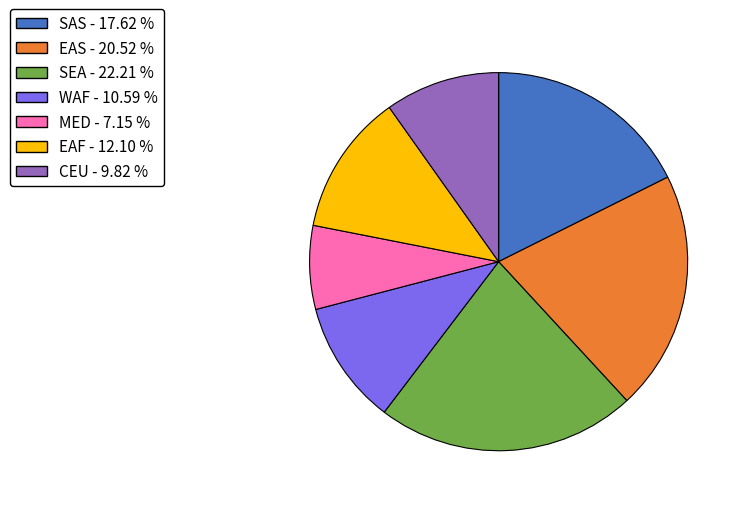

Does any single category account for the majority?

No